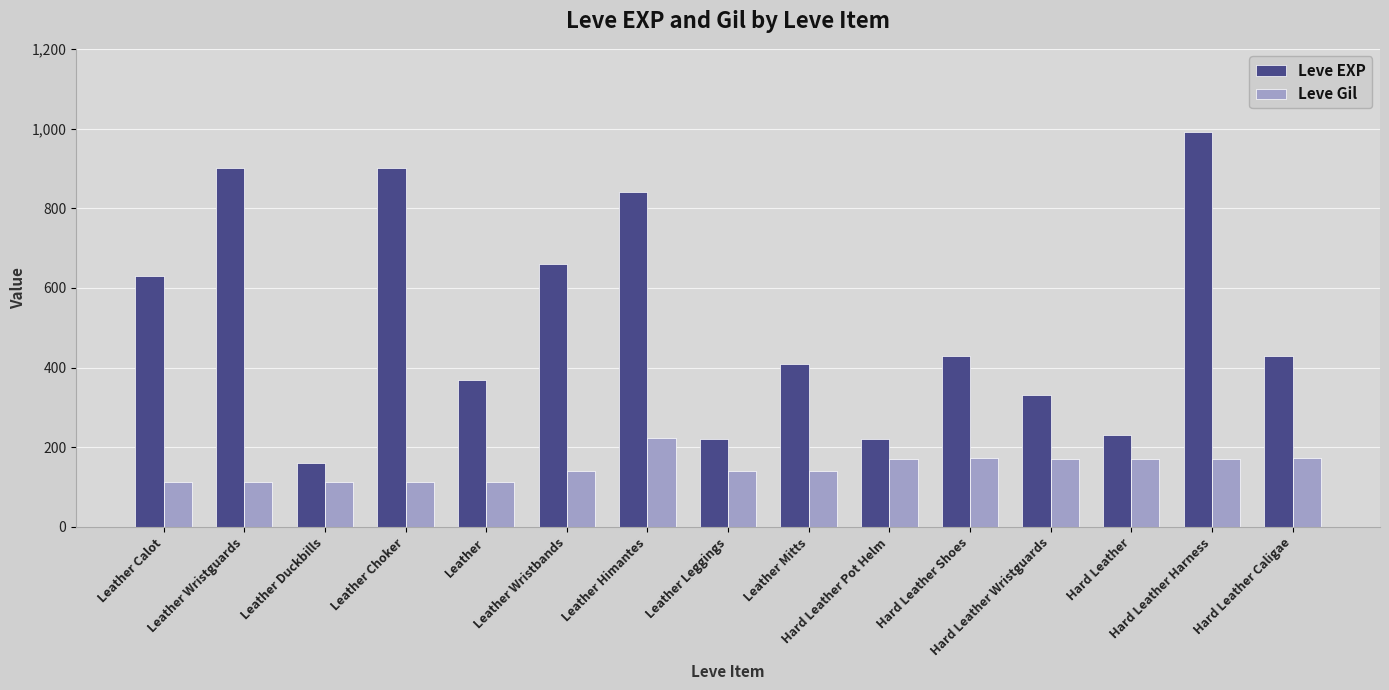

What is the average value of the Leve Gil series?

149